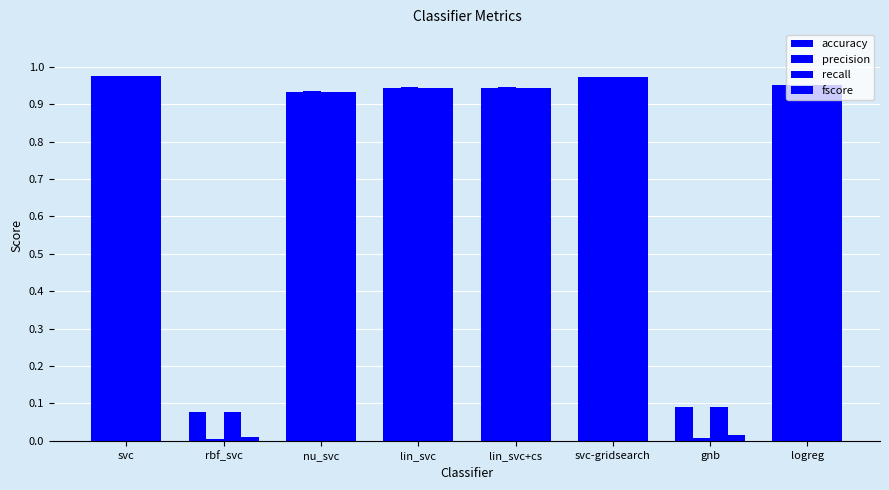

How many bars are there in each group?

4